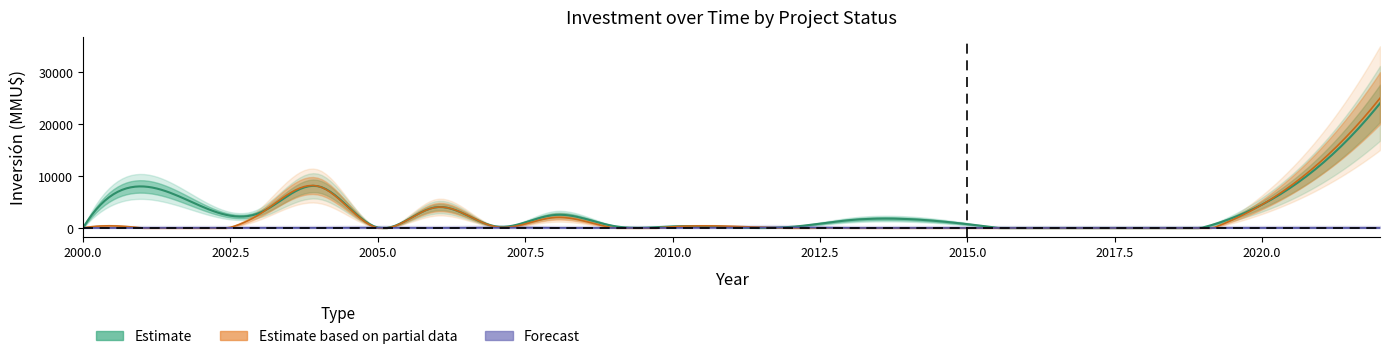

True or false: Estimate based on partial data has a value of -15790 at 4.

False